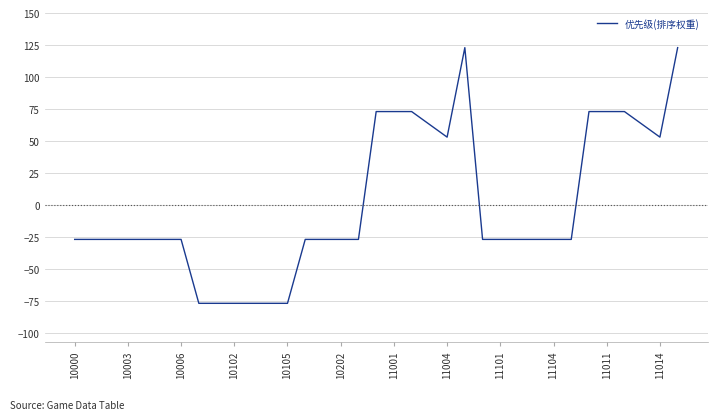

What is the greatest value displayed?

123.1